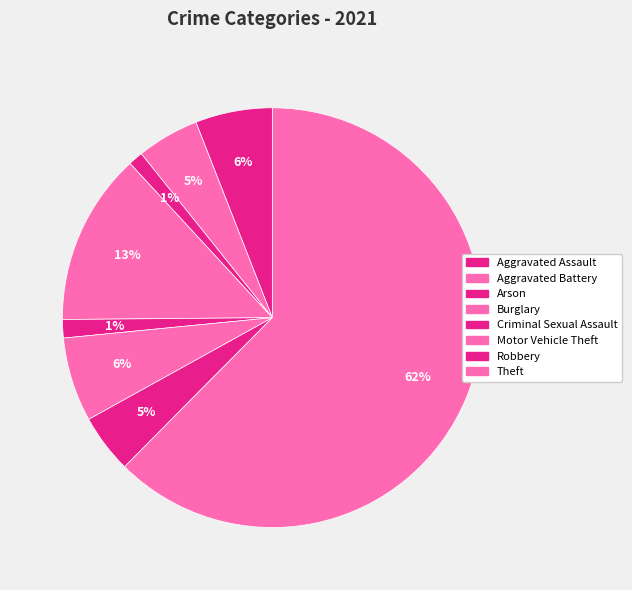

Count the number of slices in the pie.

8